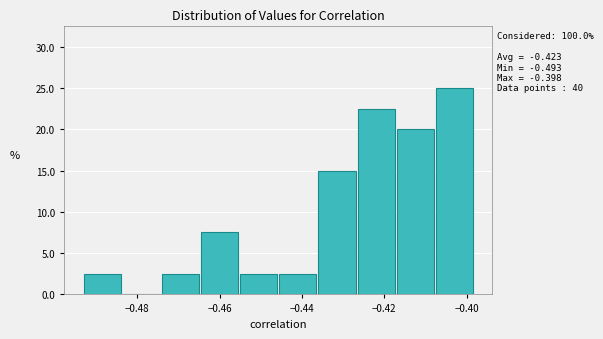

Over which range of the x-axis is the bar tallest?

-0.408 to -0.398